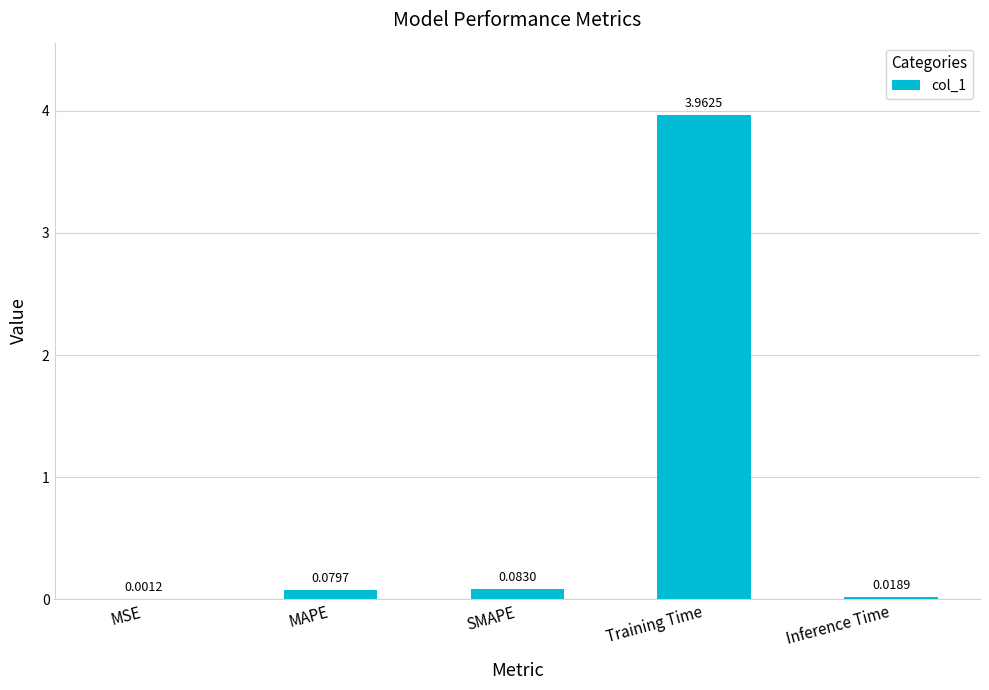

At which category does the chart reach its peak across all series?

Training Time